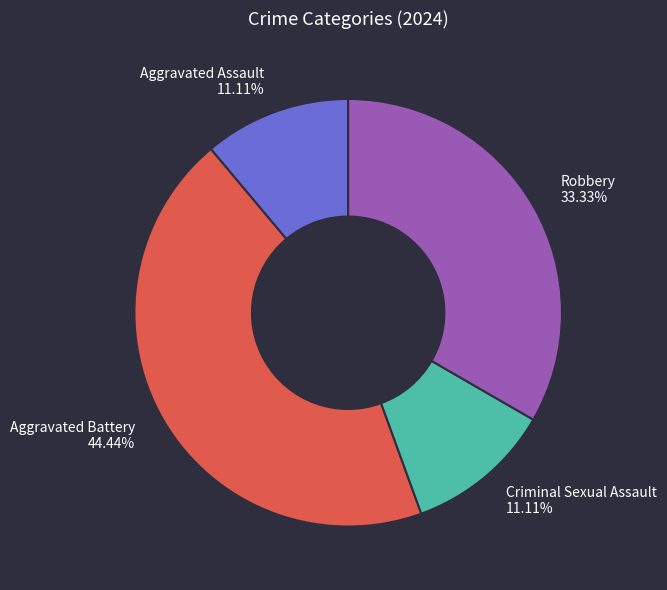

To the nearest percent, what is the combined percentage of Aggravated Battery and Robbery?

78%